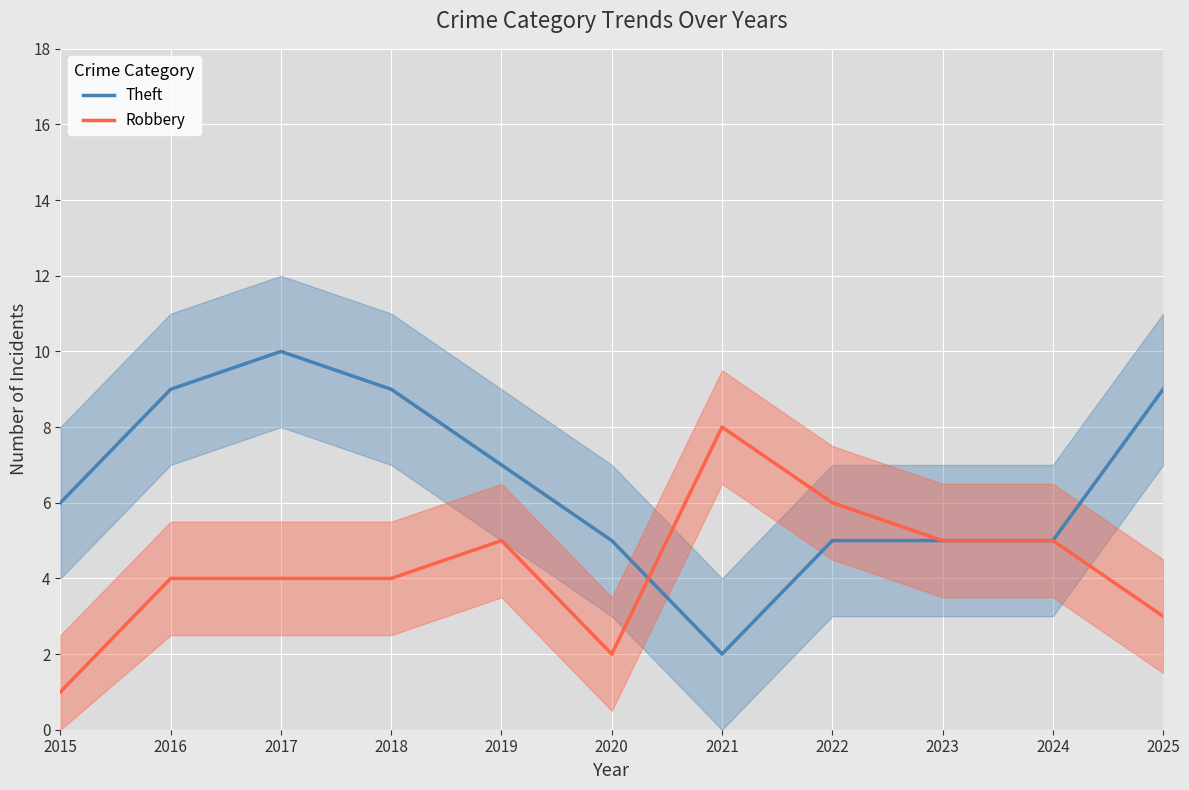

How many lines are shown in the chart?

2